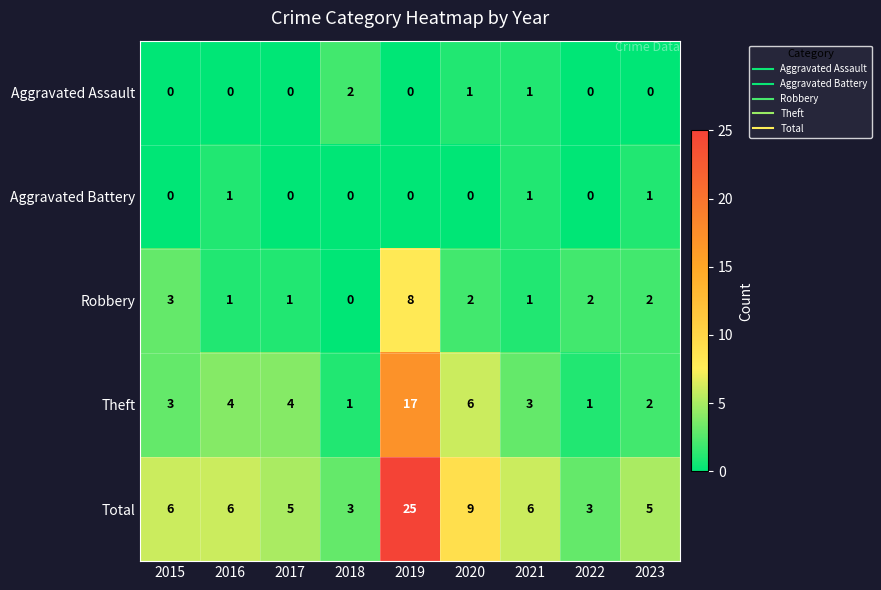

What is the average value of the Total series?

8